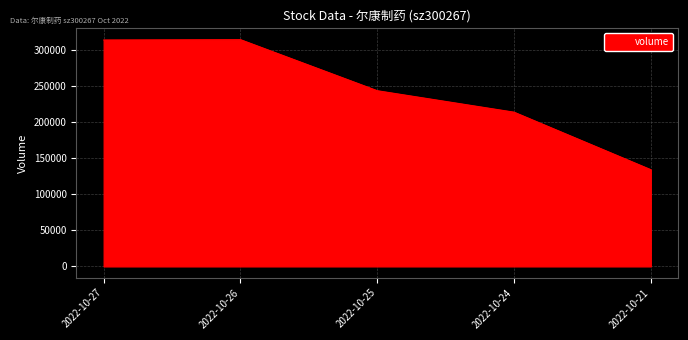

What is the sum of all values?

1218966